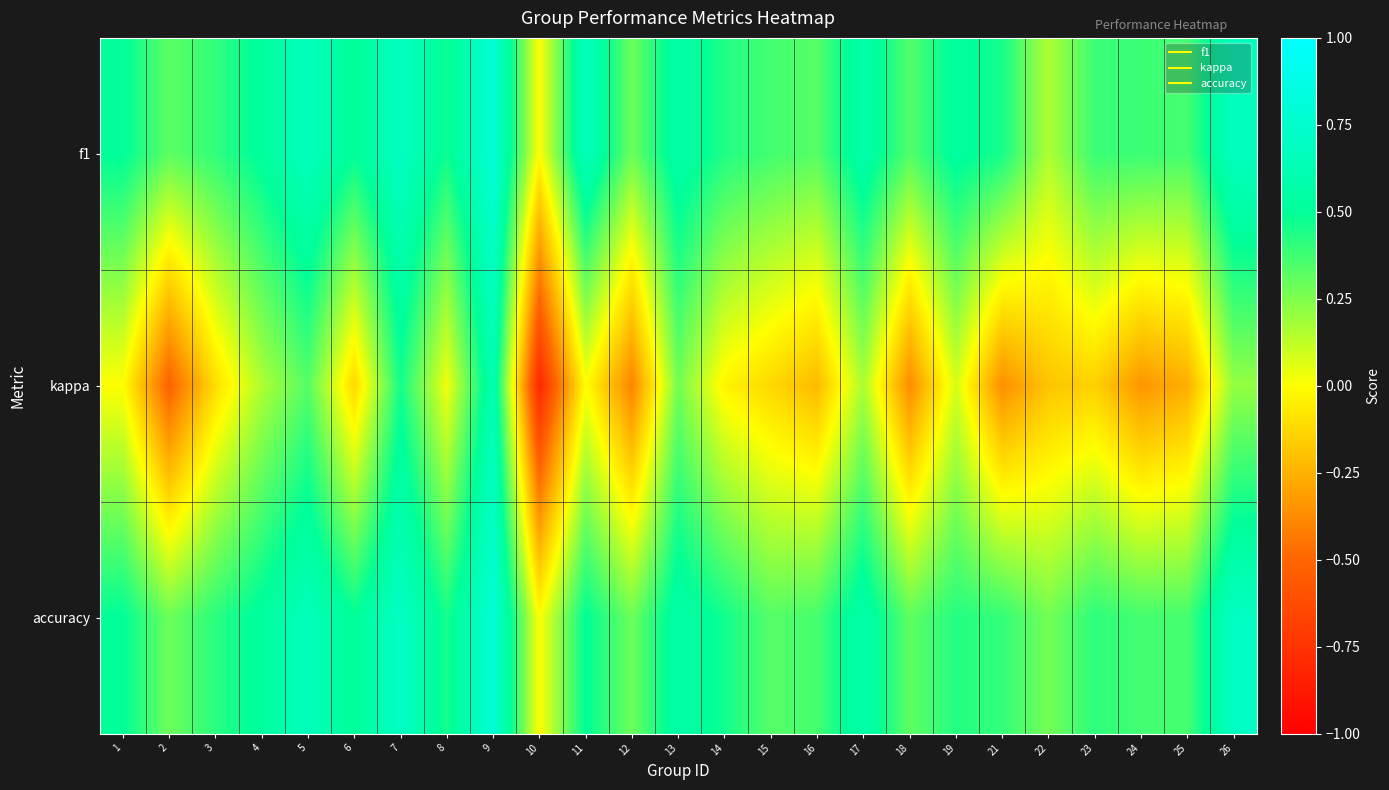

Rank the series at 12 from lowest to highest value.

kappa, f1, accuracy